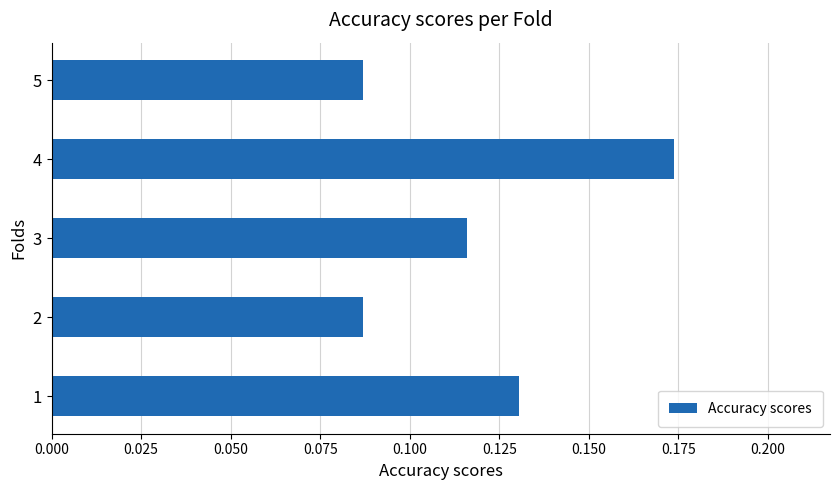

Between 2 and 4, which is larger?

4